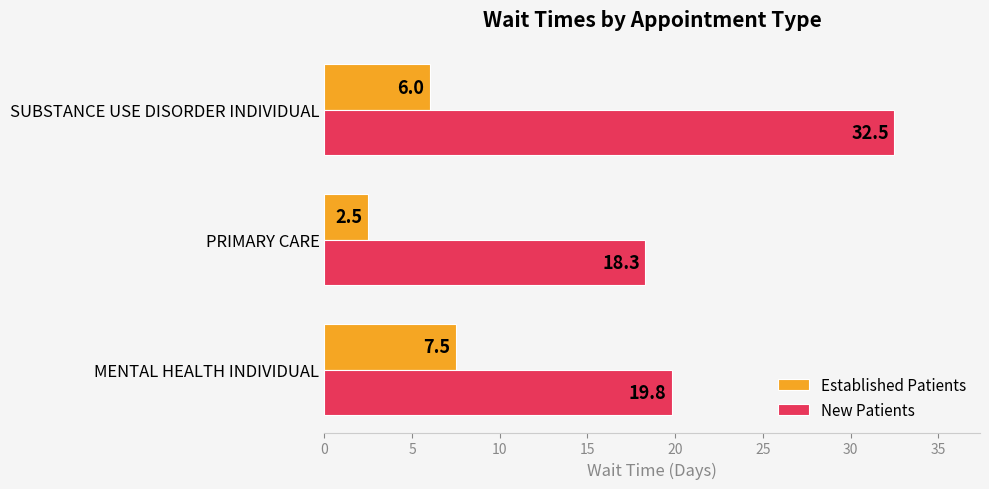

What is the difference between the maximum and second lowest values in the Established Patients series?

1.5